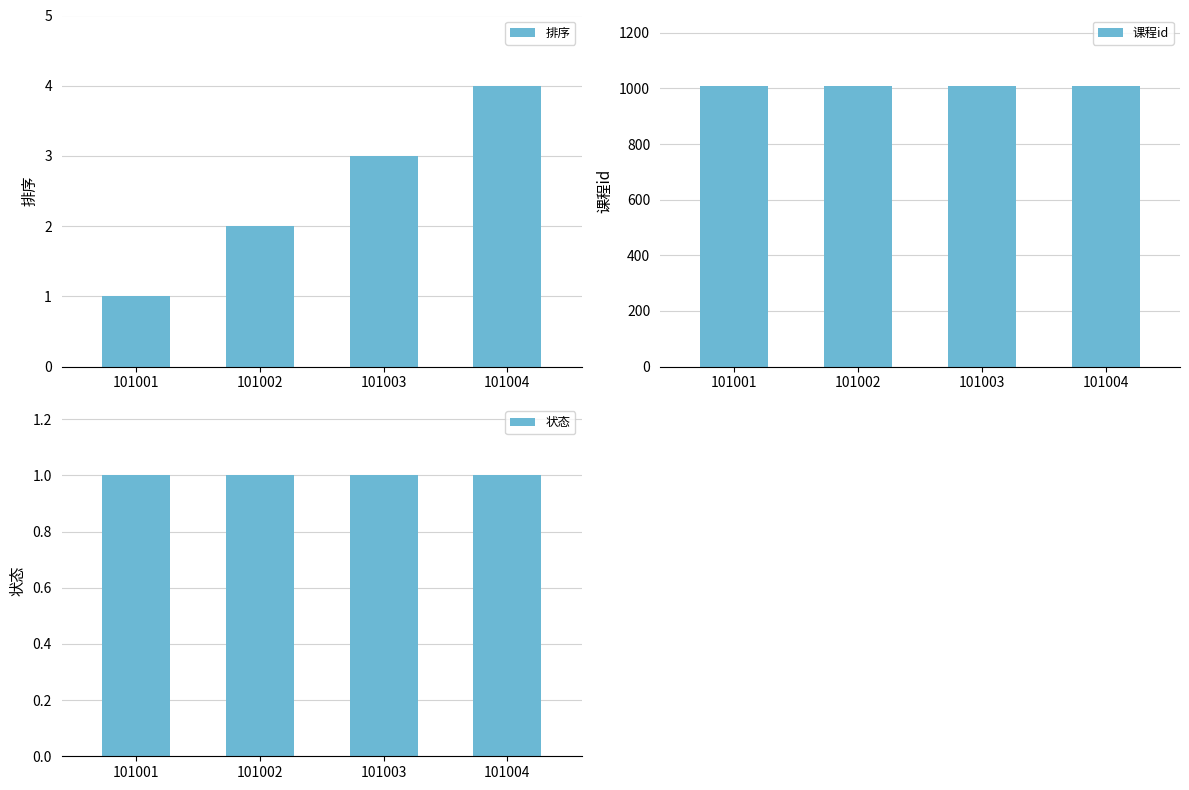

Reading left to right, transcribe all the data shown in this chart.

排序: 101001=1	101002=2	101003=3	101004=4
课程id: 101001=1010	101002=1010	101003=1010	101004=1010
状态: 101001=1	101002=1	101003=1	101004=1